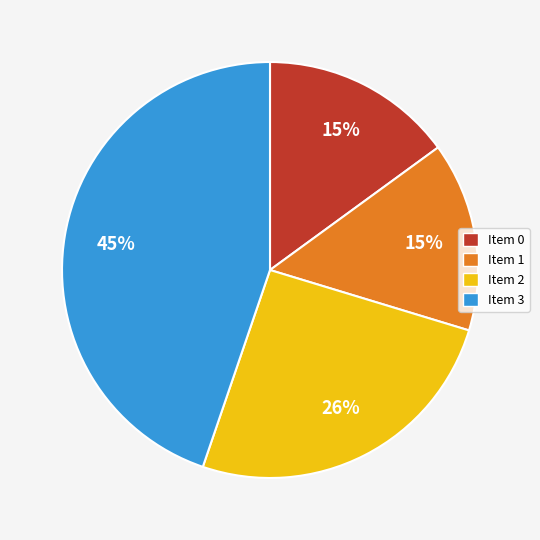

Which slice is the largest?

Item 3